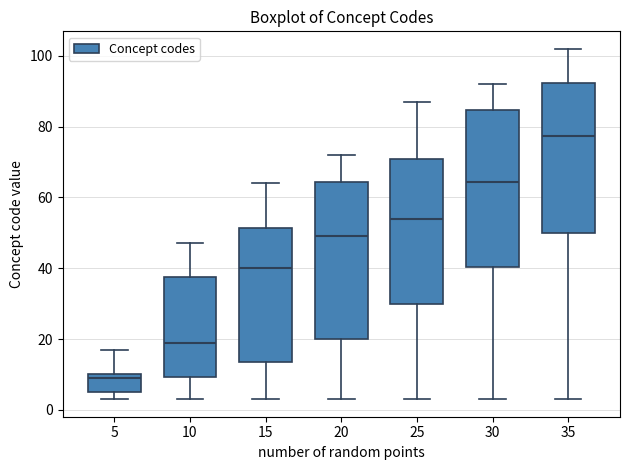

Where does the lower whisker of the box at x = 10 end on the y-axis? The values are not printed on the chart, so give them approximately, as read against the axis.

4